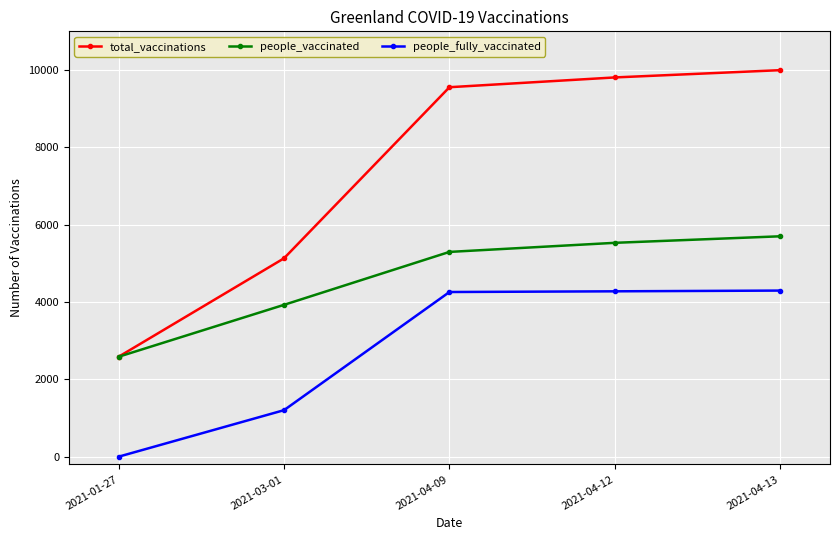

True or false: people_vaccinated and people_fully_vaccinated intersect in this chart.

False